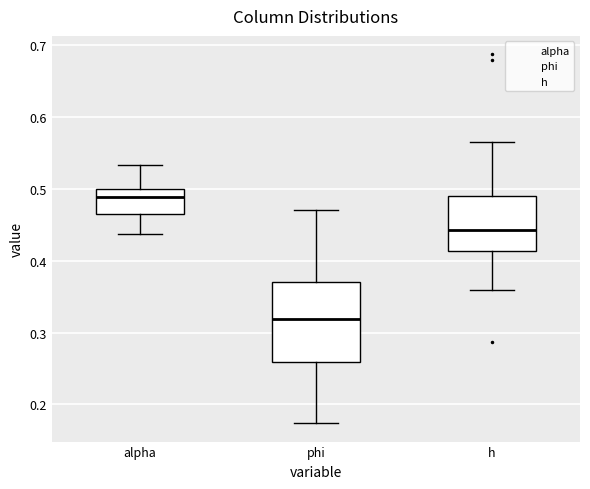

Reading left to right, read every box against the y-axis: the position of its median line, the range the box covers, and the ends of its whiskers. The values are not printed on the chart, so give them approximately, as read against the axis.

alpha: median 0.49, box 0.47 to 0.50, whiskers 0.44 to 0.53
phi: median 0.32, box 0.26 to 0.37, whiskers 0.17 to 0.47
h: median 0.44, box 0.41 to 0.49, whiskers 0.36 to 0.57